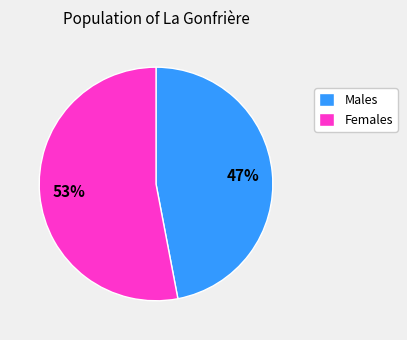

What is the largest slice in the pie chart?

Females